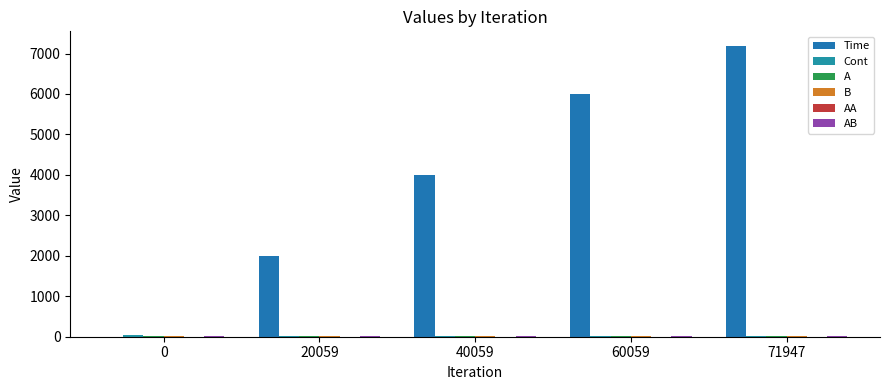

How many distinct data groups are displayed?

6